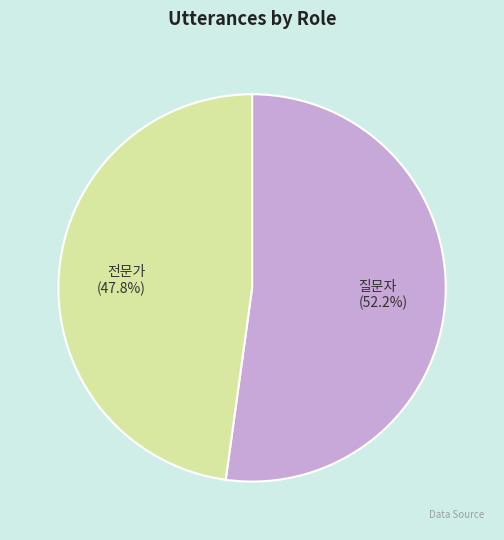

What percentage is the 질문자 slice, to the nearest percent?

52%